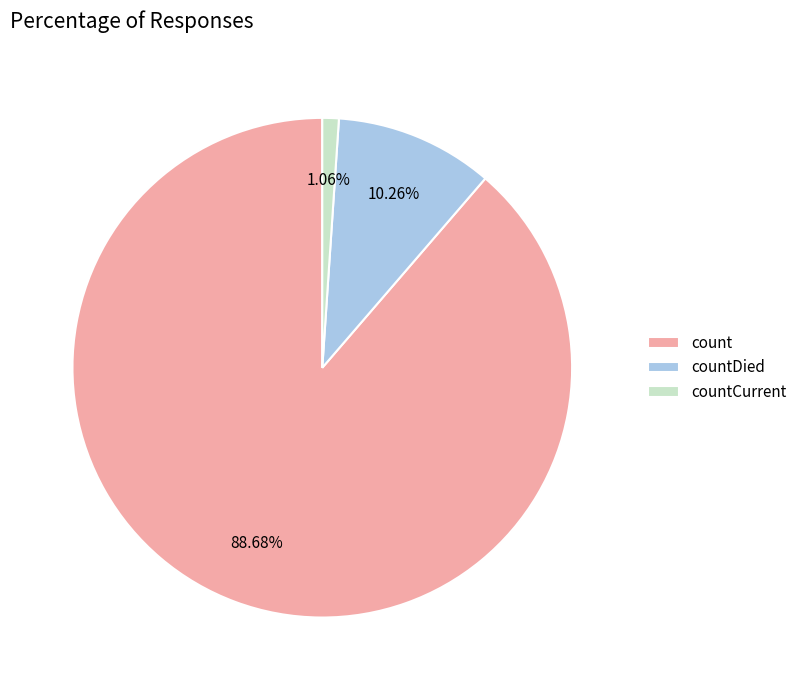

To the nearest percent, what is the difference between the largest and smallest slice percentages?

88%